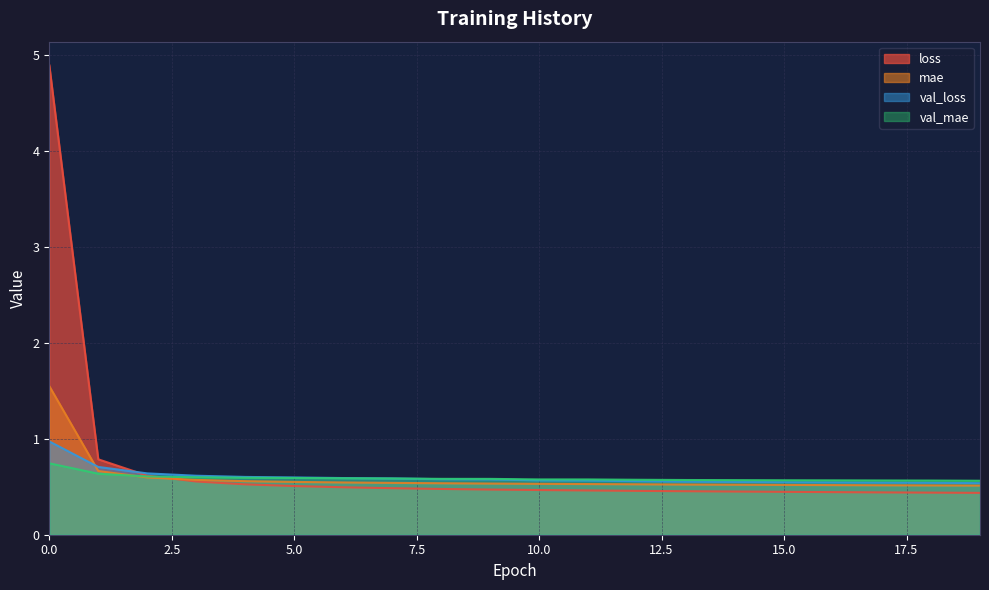

Reading left to right, list all the values displayed in this chart.

loss: 4.9	0.8	0.6	0.6	0.5	0.5	0.5	0.5	0.5	0.5	0.5	0.5	0.5	0.5	0.5	0.4	0.4	0.4	0.4	0.4
mae: 1.5	0.7	0.6	0.6	0.6	0.6	0.5	0.5	0.5	0.5	0.5	0.5	0.5	0.5	0.5	0.5	0.5	0.5	0.5	0.5
val_loss: 1.0	0.7	0.6	0.6	0.6	0.6	0.6	0.6	0.6	0.6	0.6	0.6	0.6	0.6	0.6	0.5	0.5	0.5	0.5	0.5
val_mae: 0.7	0.6	0.6	0.6	0.6	0.6	0.6	0.6	0.6	0.6	0.6	0.6	0.6	0.6	0.6	0.6	0.6	0.6	0.6	0.6